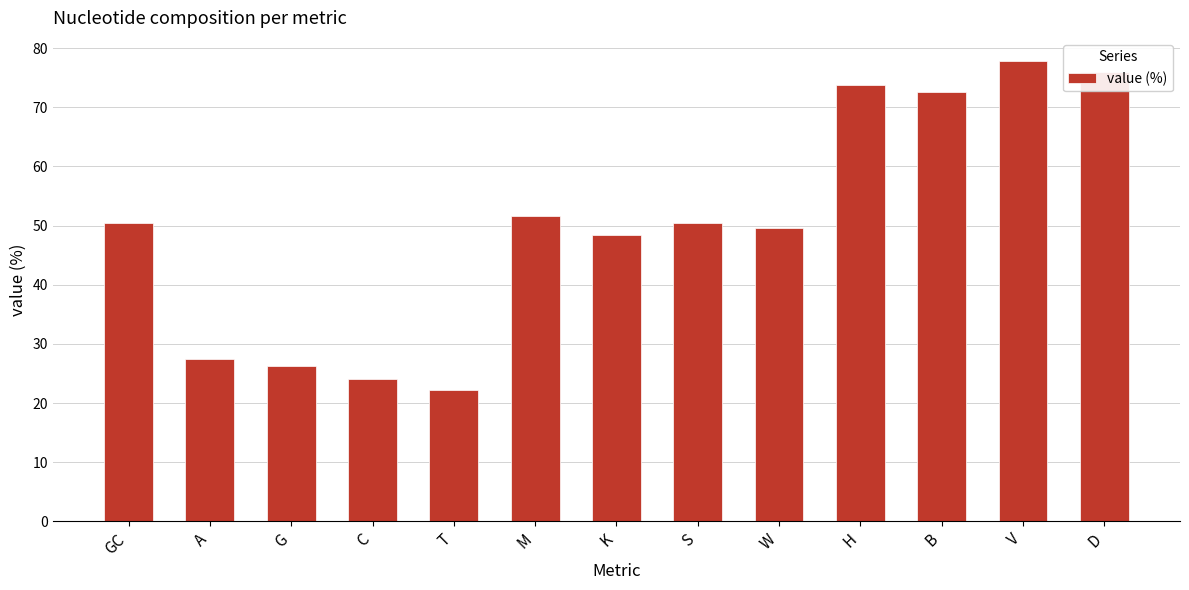

The value at G is 35.6. True or false?

False